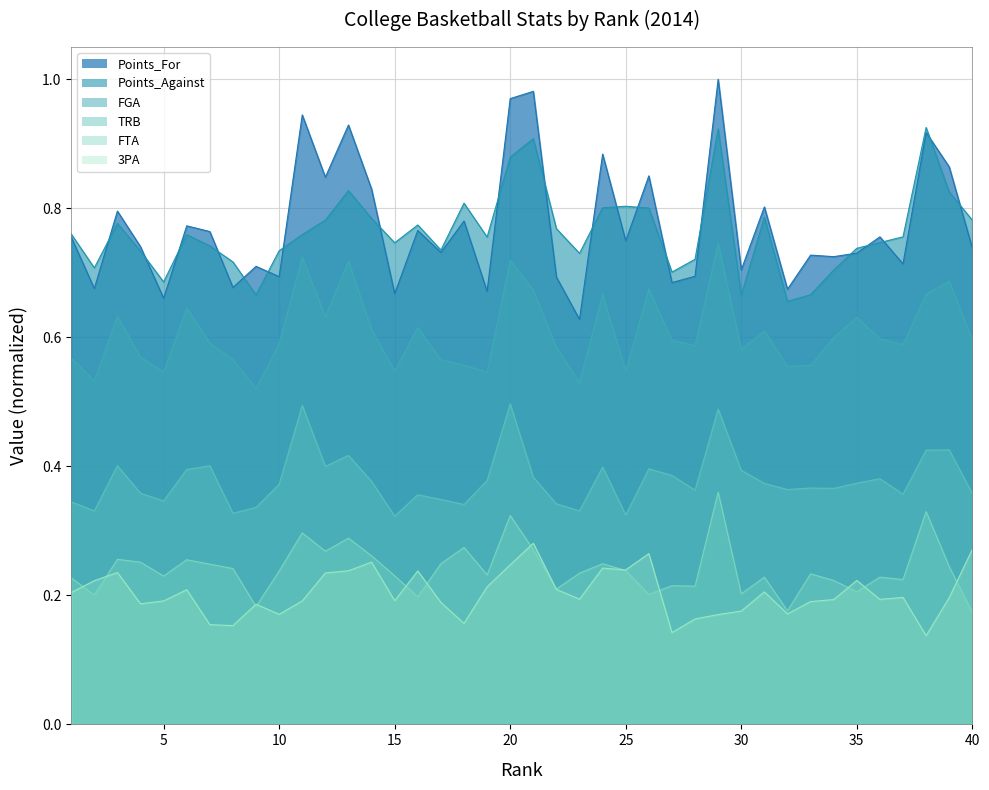

True or false: FTA and FGA cross at least once.

False